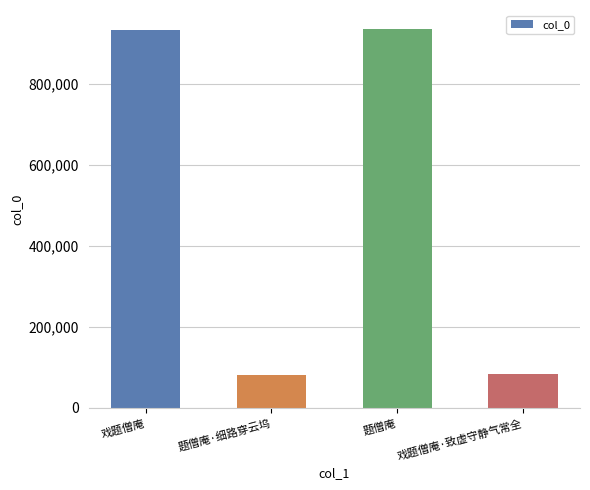

What is the smallest value displayed?

82307